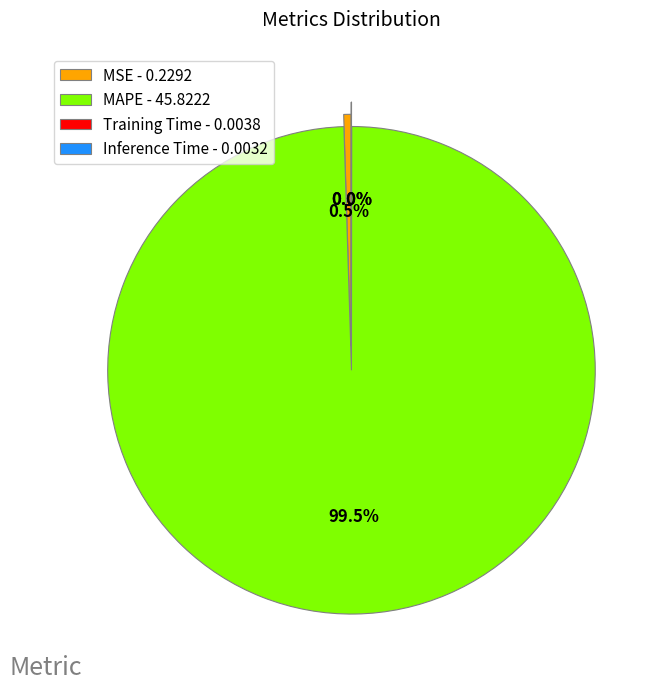

What is the total percentage of MSE - 0.2292 and MAPE - 45.8222?

100.0%